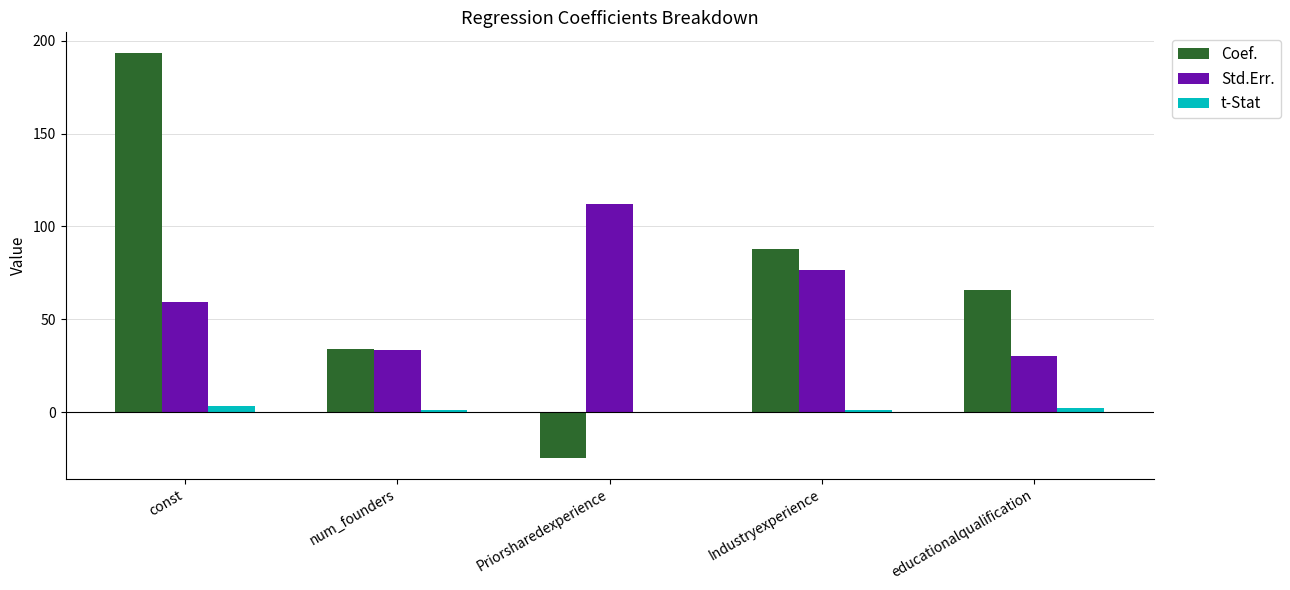

At which category is the sum across all series the highest?

const